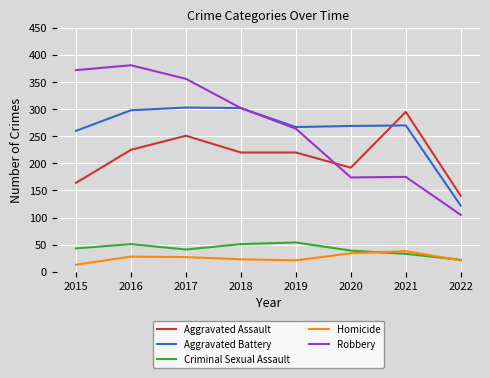

Does the chart display data point markers on the line(s)?

No